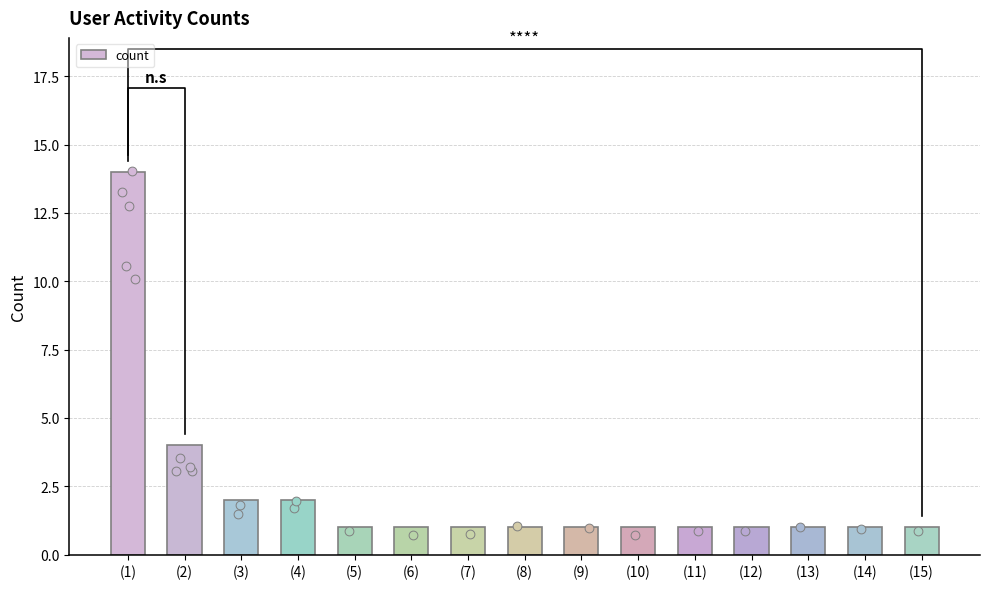

Between (6) and (7), which is larger?

(6)